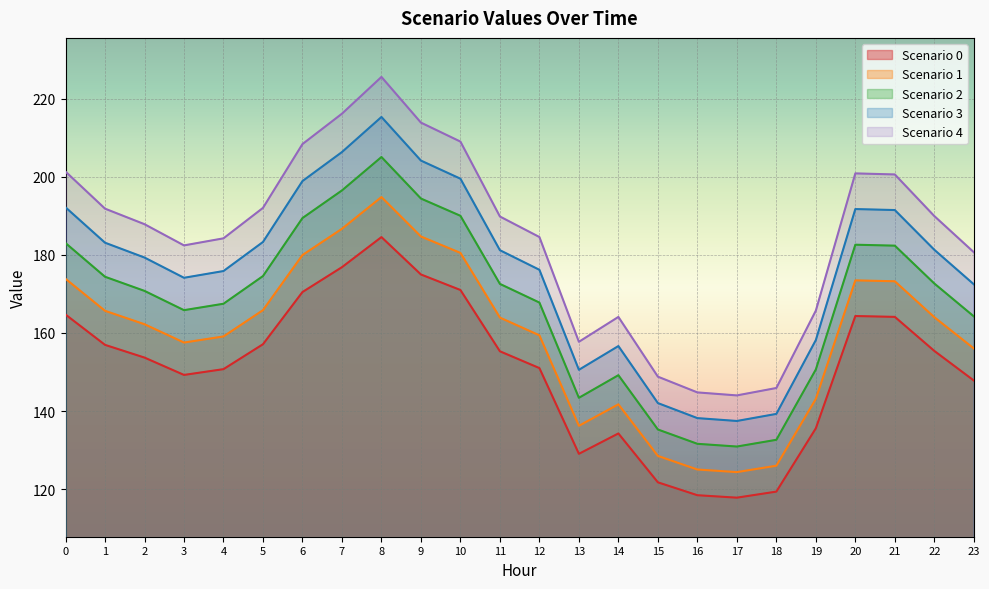

What is the total value across all series at 1?

872.0